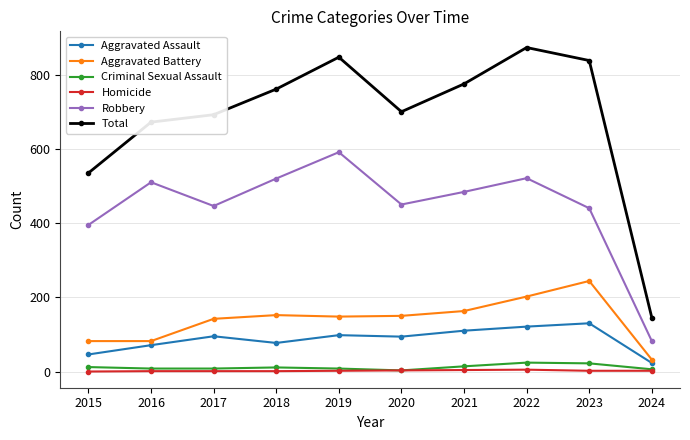

Which series changed the most between 2021 and 2024?

Total